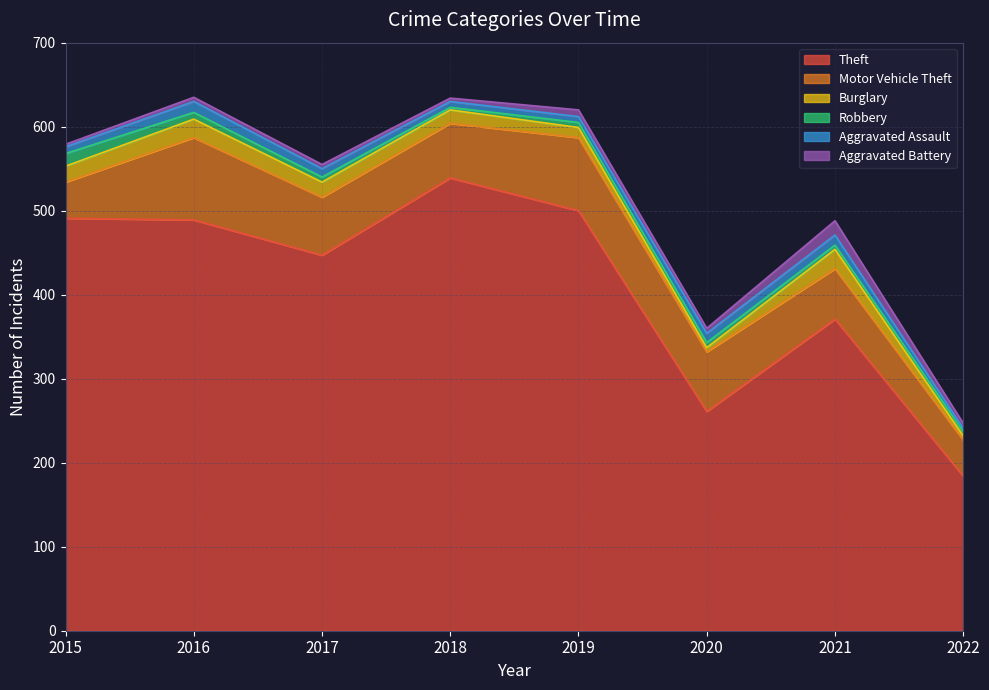

What is the difference between the maximum and second lowest values in the Motor Vehicle Theft series?

55